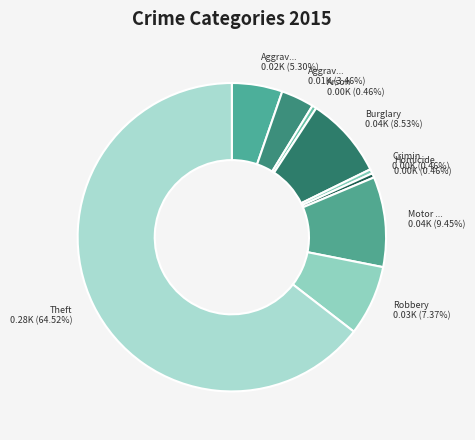

Which slice represents more than half of the pie?

Theft